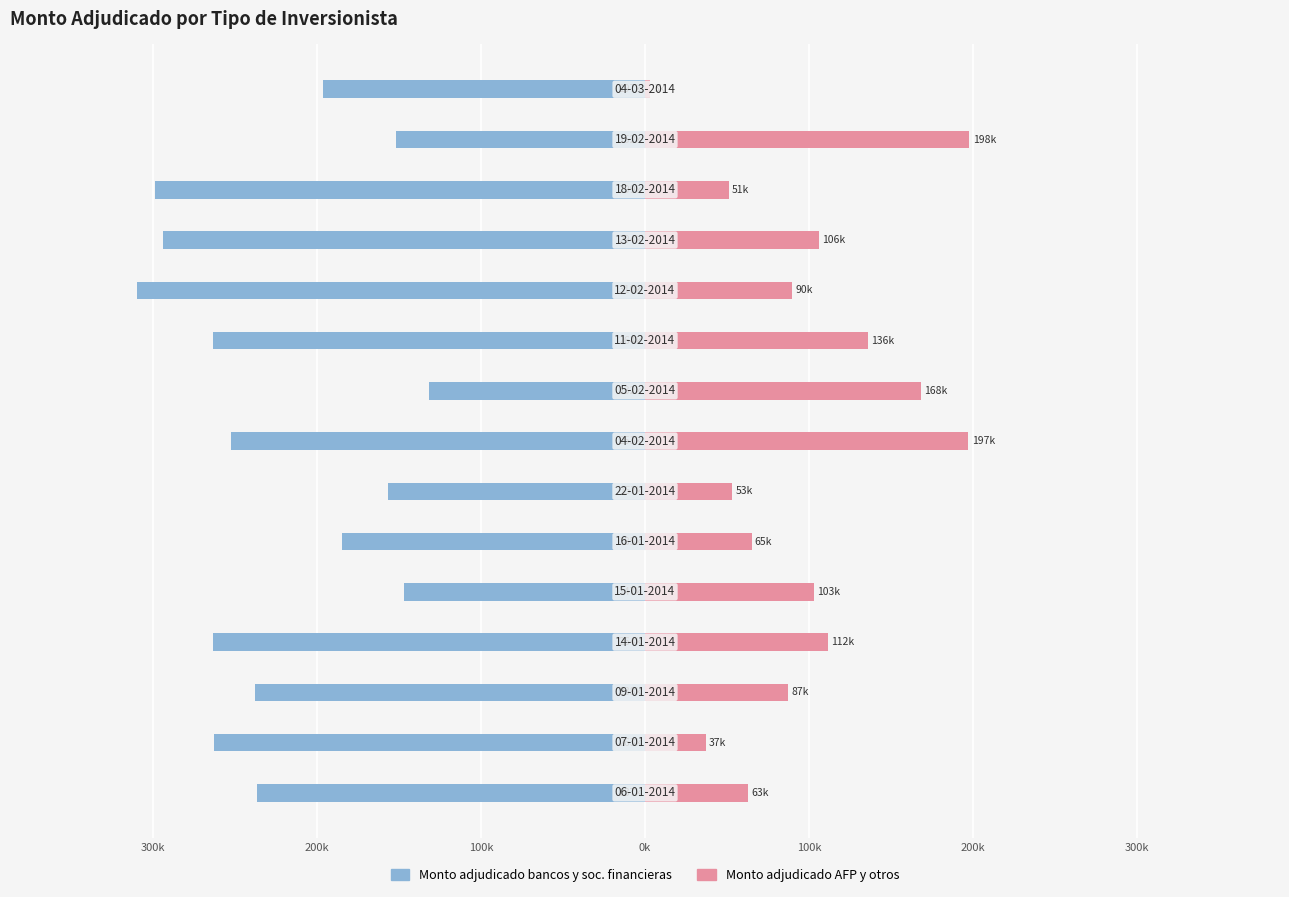

The value of Monto adjudicado bancos y soc. financieras at 100k is -54836. True or false?

False